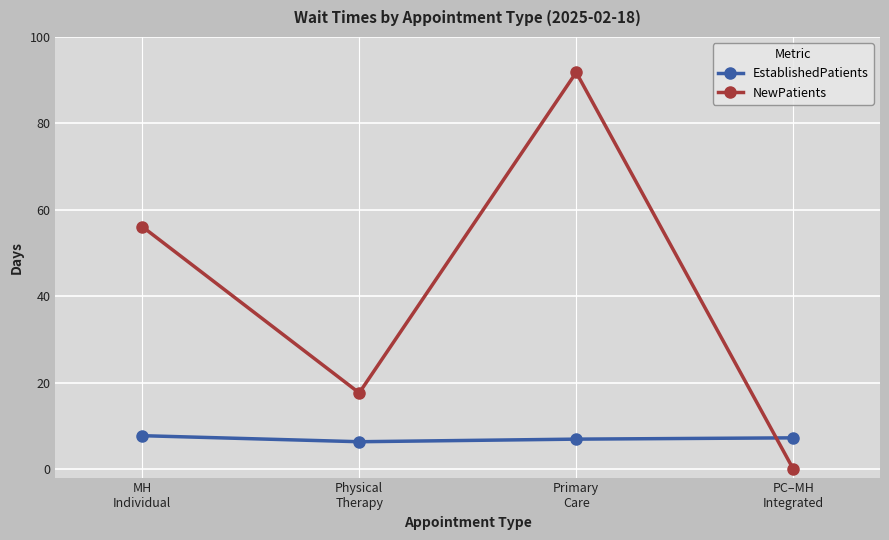

Which series has the largest range (max minus min)?

NewPatients